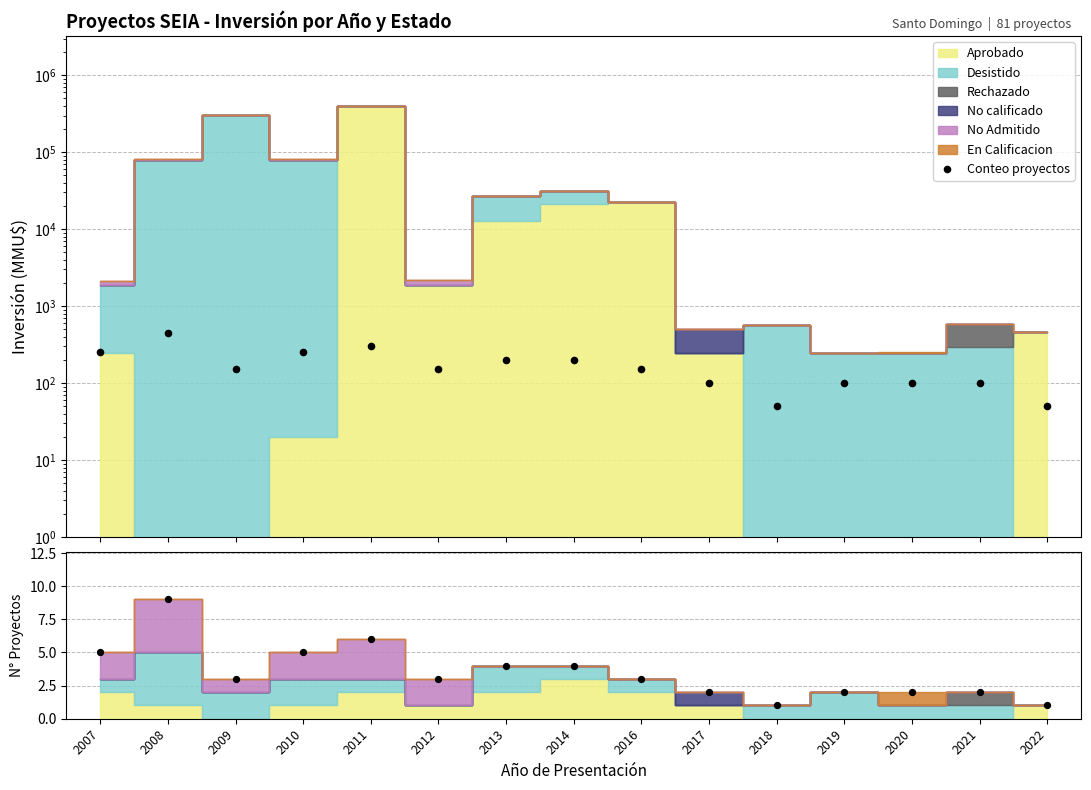

Between 2022 and 2011, which is larger?

2011